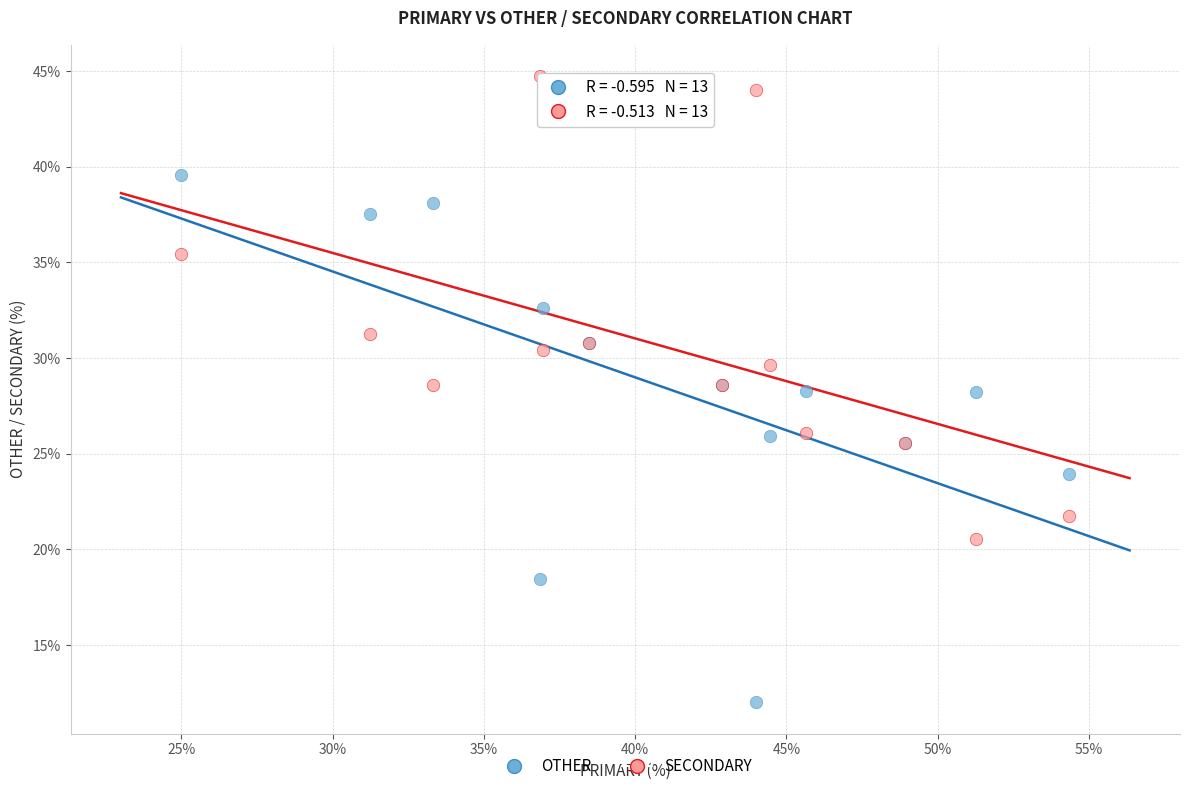

Which series has the widest spread of Y values?

OTHER